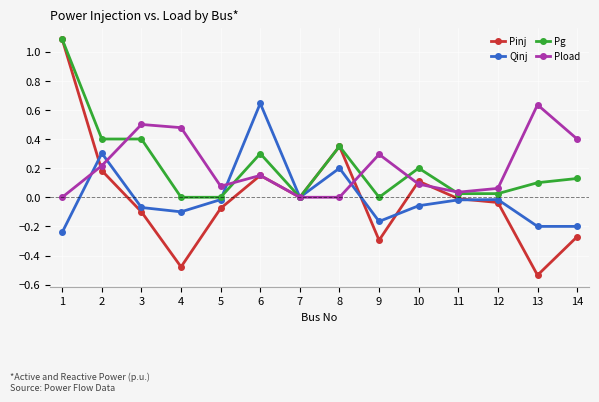

Which series ends up on top after the final intersection of Pinj and Pload?

Pload